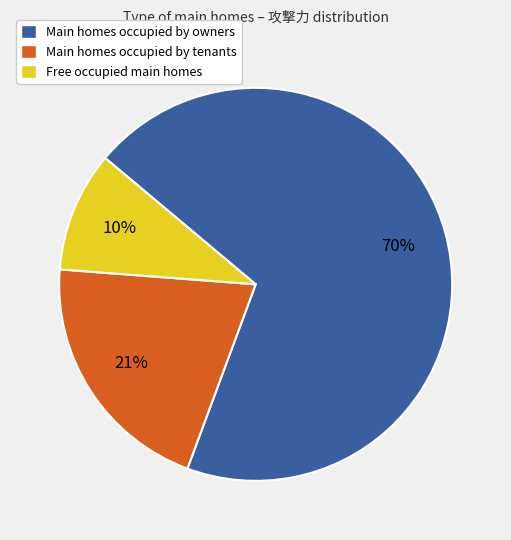

Is the sum of Free occupied main homes and Main homes occupied by tenants greater than half?

No